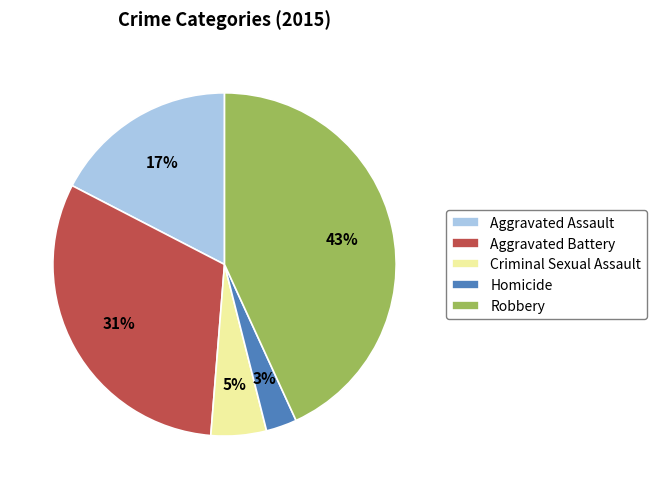

What is the ratio of the value at Homicide to the value at Criminal Sexual Assault?

0.6